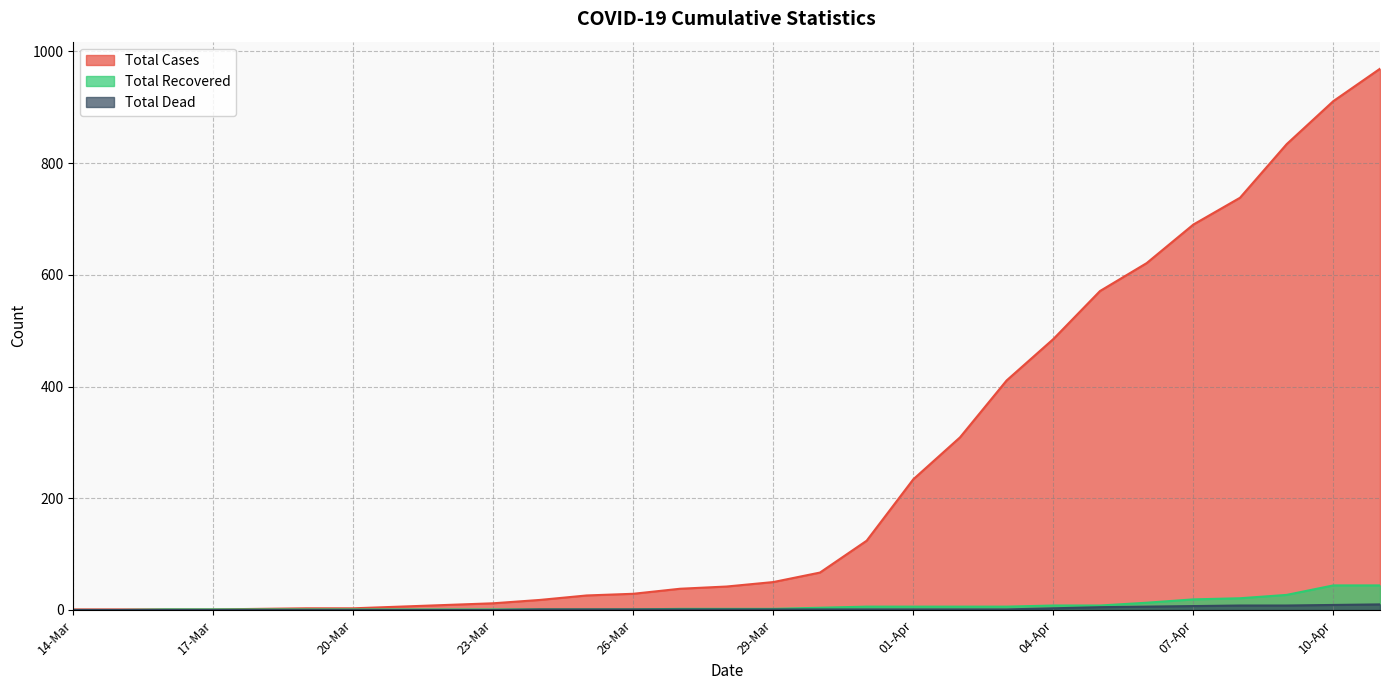

Reading right to left, what are all the values shown in this chart?

Total Cases: 11-Apr=969	10-Apr=911	09-Apr=834	08-Apr=738	07-Apr=690	06-Apr=621	05-Apr=571	04-Apr=485	03-Apr=411	02-Apr=309	01-Apr=234	31-Mar=124	30-Mar=67	29-Mar=50	28-Mar=42	27-Mar=38	26-Mar=29	25-Mar=26	24-Mar=18	23-Mar=12	22-Mar=9	21-Mar=6	20-Mar=3	19-Mar=3	18-Mar=2	17-Mar=1	16-Mar=1	15-Mar=1	14-Mar=1
Total Recovered: 11-Apr=44	10-Apr=44	09-Apr=27	08-Apr=21	07-Apr=19	06-Apr=13	05-Apr=8	04-Apr=8	03-Apr=6	02-Apr=6	01-Apr=6	31-Mar=6	30-Mar=4	29-Mar=2	28-Mar=2	27-Mar=2	26-Mar=1	25-Mar=1	24-Mar=1	23-Mar=1	22-Mar=1	21-Mar=1	20-Mar=1	19-Mar=1	18-Mar=1	17-Mar=1	16-Mar=1	15-Mar=0	14-Mar=0
Total Dead: 11-Apr=10	10-Apr=9	09-Apr=8	08-Apr=8	07-Apr=7	06-Apr=6	05-Apr=5	04-Apr=3	03-Apr=1	02-Apr=1	01-Apr=1	31-Mar=1	30-Mar=1	29-Mar=1	28-Mar=1	27-Mar=1	26-Mar=1	25-Mar=1	24-Mar=1	23-Mar=0	22-Mar=0	21-Mar=0	20-Mar=0	19-Mar=0	18-Mar=0	17-Mar=0	16-Mar=0	15-Mar=0	14-Mar=0